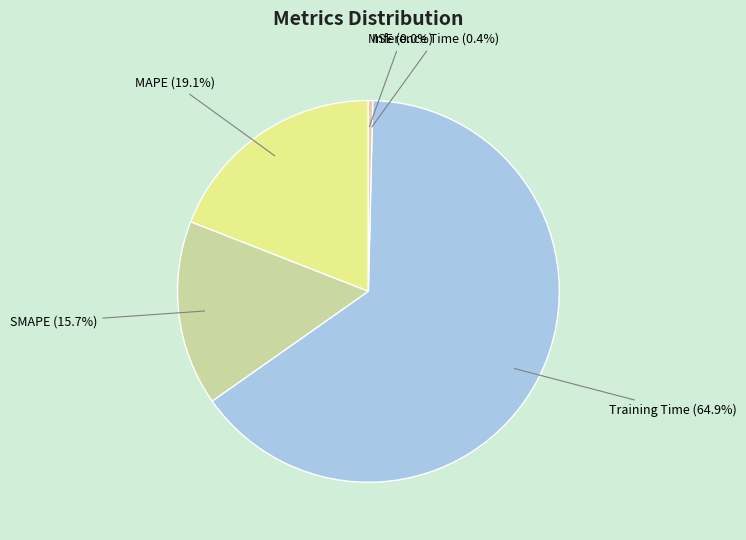

Combined, do MAPE and Training Time account for over 50%?

Yes